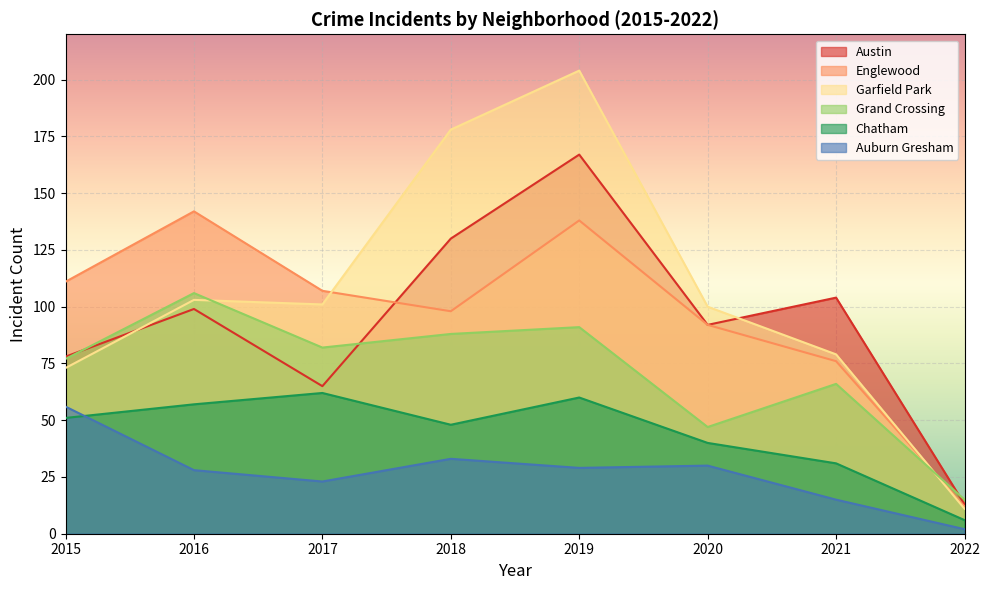

Reading left to right, extract all data points from this chart.

Austin: 2015=78	2016=99	2017=65	2018=130	2019=167	2020=92	2021=104	2022=13
Englewood: 2015=111	2016=142	2017=107	2018=98	2019=138	2020=92	2021=76	2022=12
Garfield Park: 2015=73	2016=103	2017=101	2018=178	2019=204	2020=100	2021=79	2022=11
Grand Crossing: 2015=77	2016=106	2017=82	2018=88	2019=91	2020=47	2021=66	2022=15
Chatham: 2015=51	2016=57	2017=62	2018=48	2019=60	2020=40	2021=31	2022=6
Auburn Gresham: 2015=56	2016=28	2017=23	2018=33	2019=29	2020=30	2021=15	2022=2